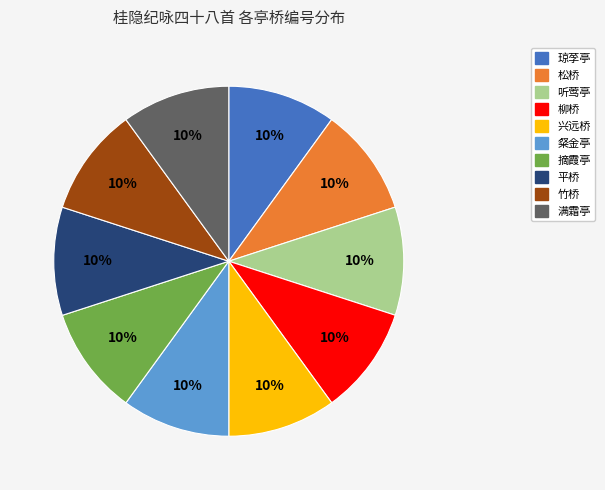

Is it true that 竹桥 is 1% of the pie?

False